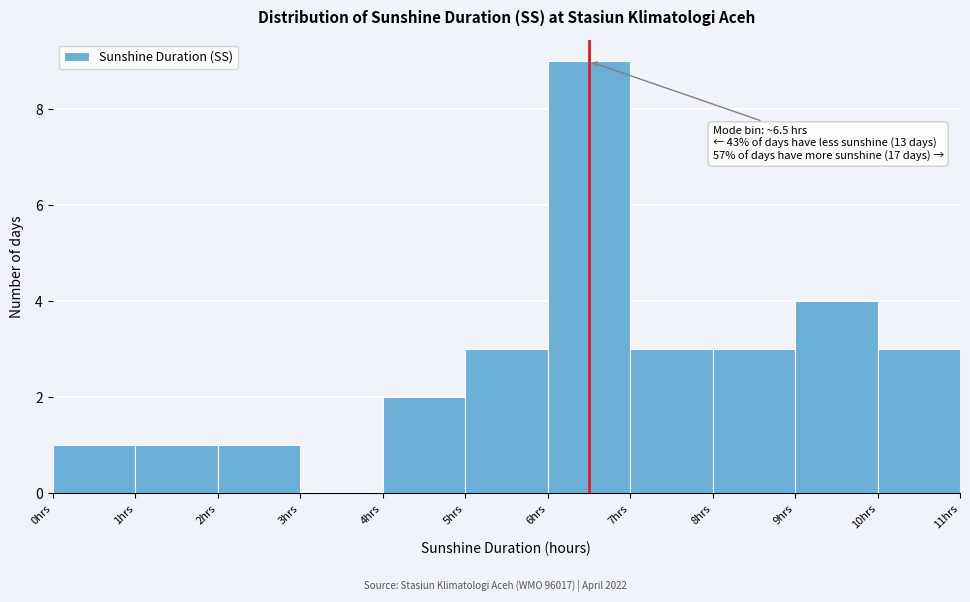

Which range on the x-axis has the tallest bar?

6 to 7